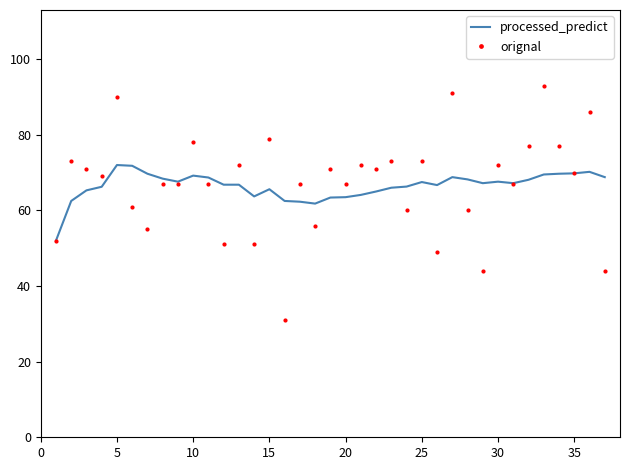

What is the maximum value shown in the chart?

93.0